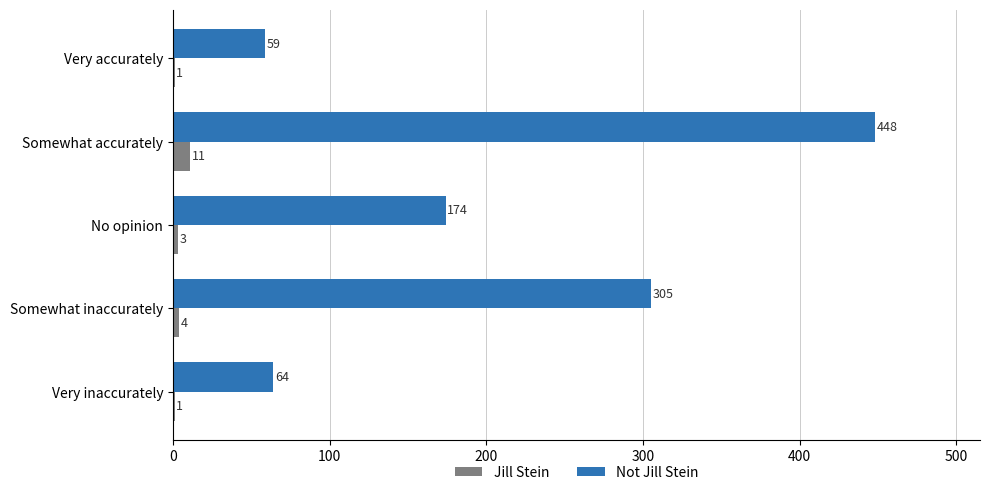

What is the sum of all Not Jill Stein values?

1050